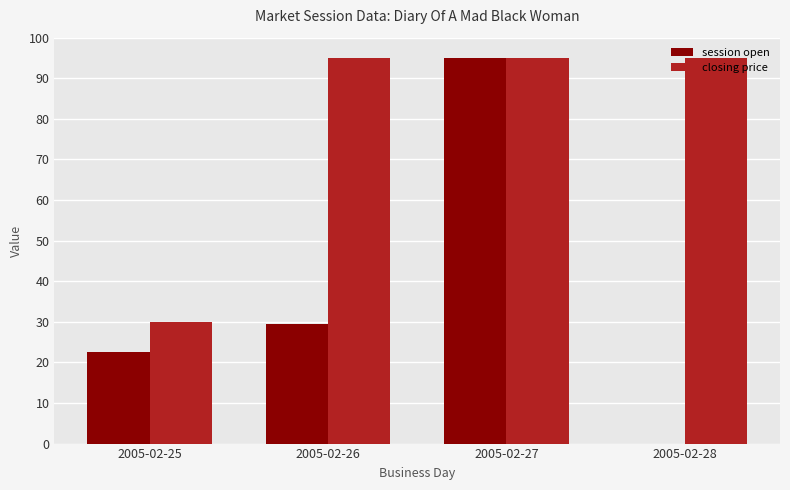

What is the sum of the closing price values at 2005-02-25 and 2005-02-26?

125.0